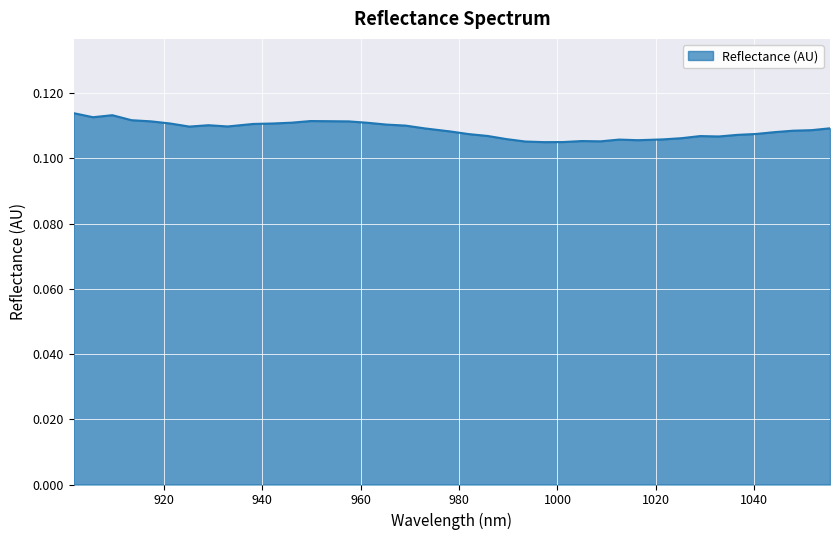

What is the value of the 28th point from the left?

0.1